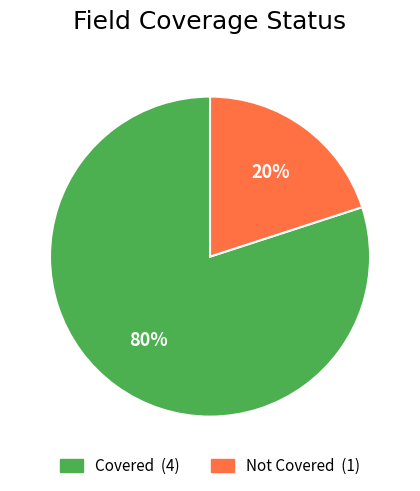

Is there any slice that represents more than half of the pie?

Yes